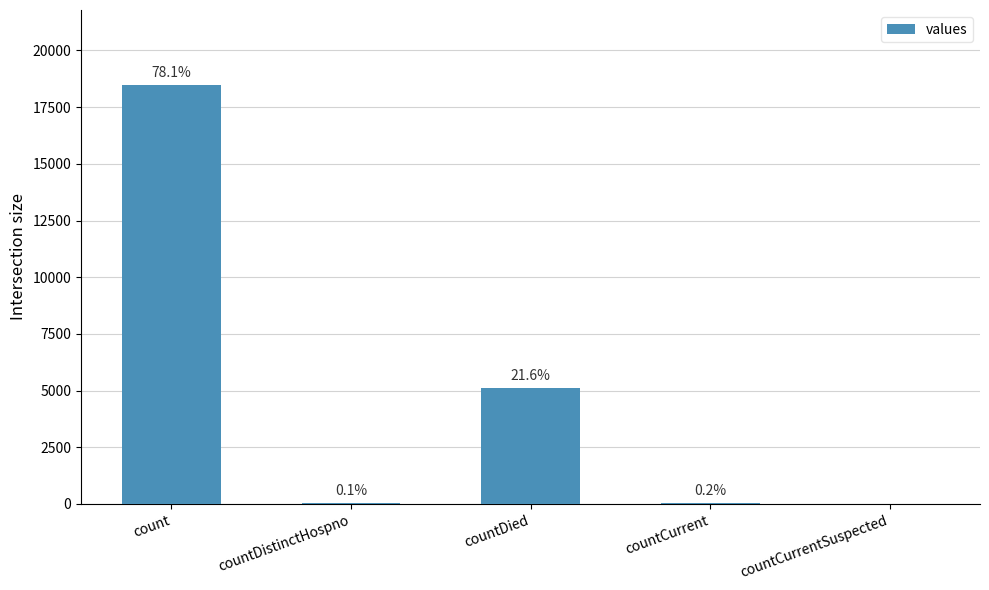

Rank the categories by value from highest to lowest.

count, countDied, countCurrent, countDistinctHospno, countCurrentSuspected